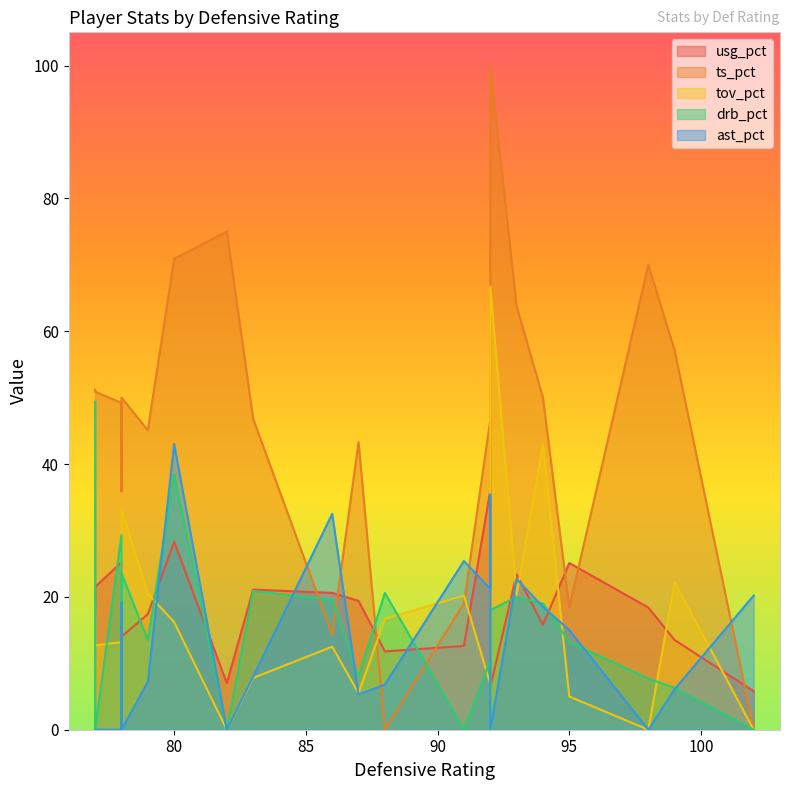

Where is the first local maximum for ast_pct?

5